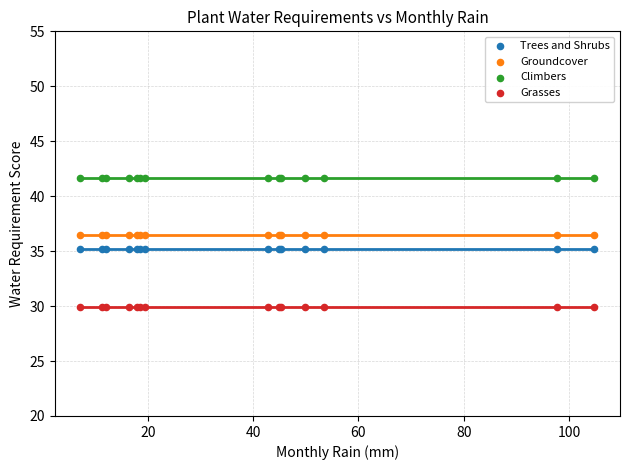

Which series reaches the minimum Y coordinate?

Grasses